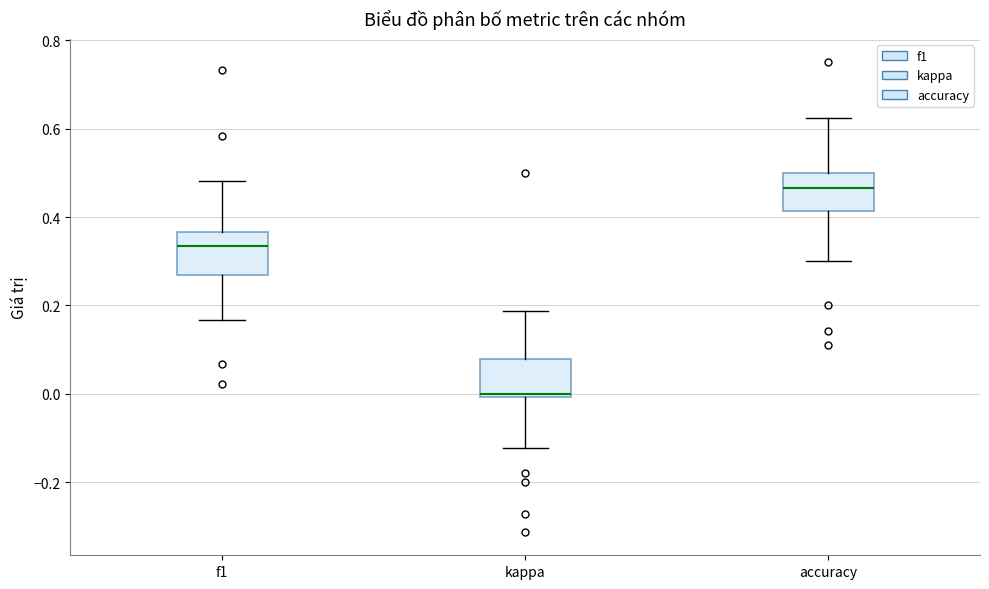

Reading left to right, transcribe this box plot: for each box, give where its median line is, the range the box spans, and where its two whiskers end, as read against the y-axis. The values are not printed on the chart, so give them approximately, as read against the axis.

f1: median 0.34, box 0.26 to 0.36, whiskers 0.16 to 0.48
kappa: median 0.00 (just above the box's lower edge), box 0.00 to 0.08, whiskers -0.12 to 0.18
accuracy: median 0.46, box 0.42 to 0.50, whiskers 0.30 to 0.62